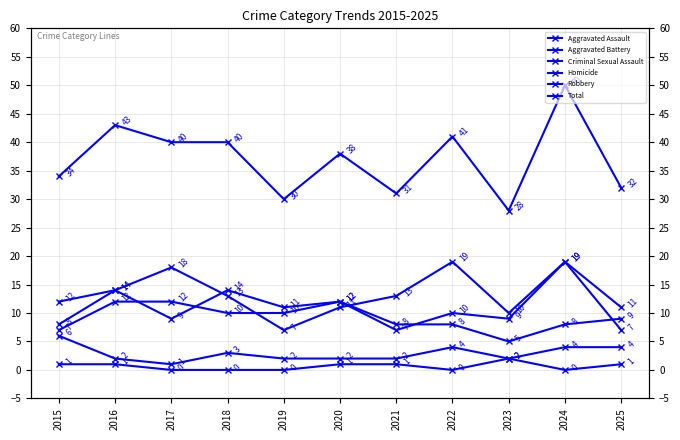

What is the value of the Aggravated Assault point at the 3rd from the left?

9